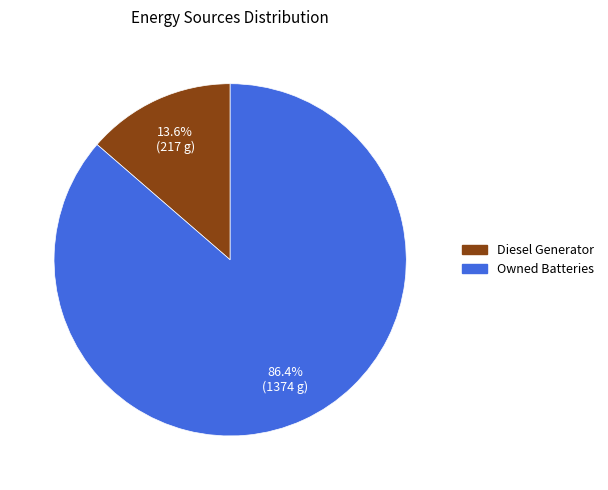

Is there any slice that represents more than half of the pie?

Yes